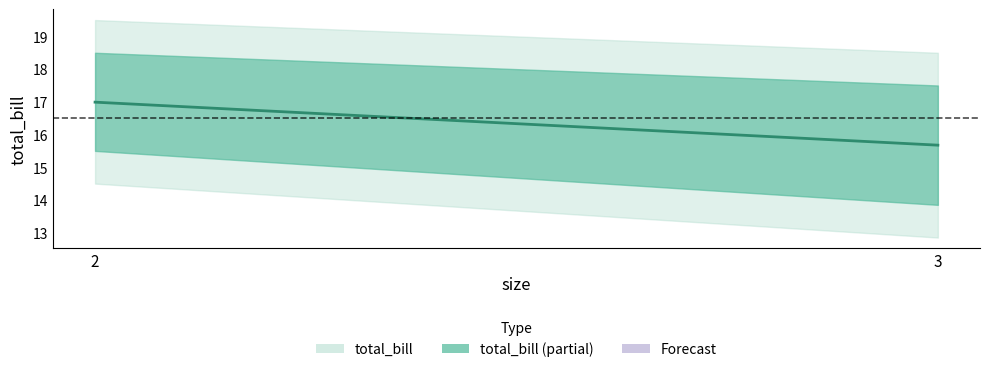

List the labels in order of value, largest first.

2, 3